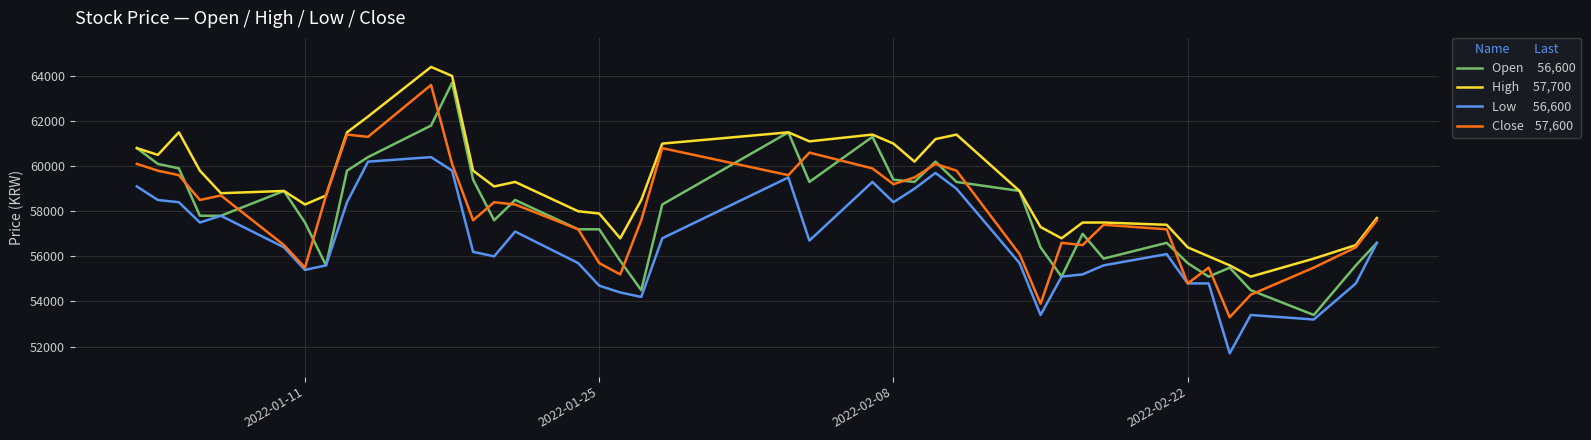

What is the greatest value displayed?

64400